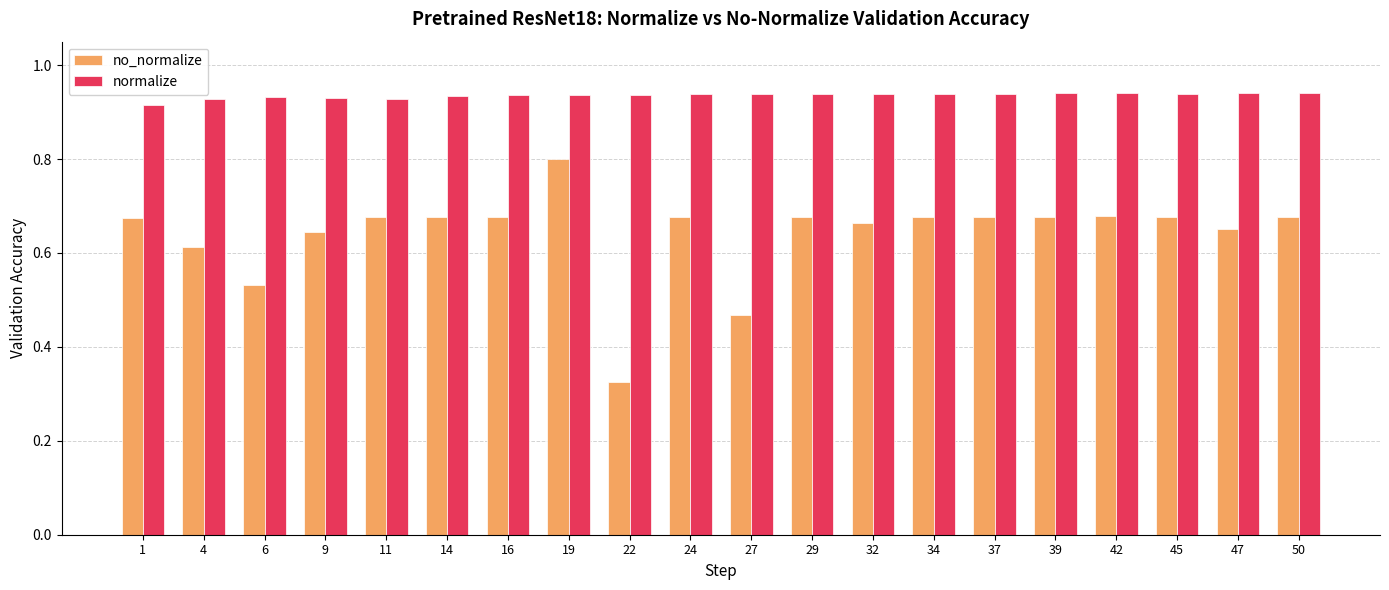

Count the normalize values in the range 0 to 1.

20